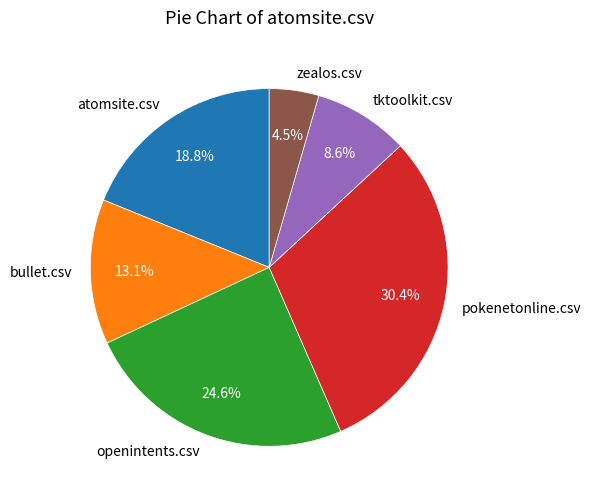

The bullet.csv slice represents 20% of the pie. True or false?

False